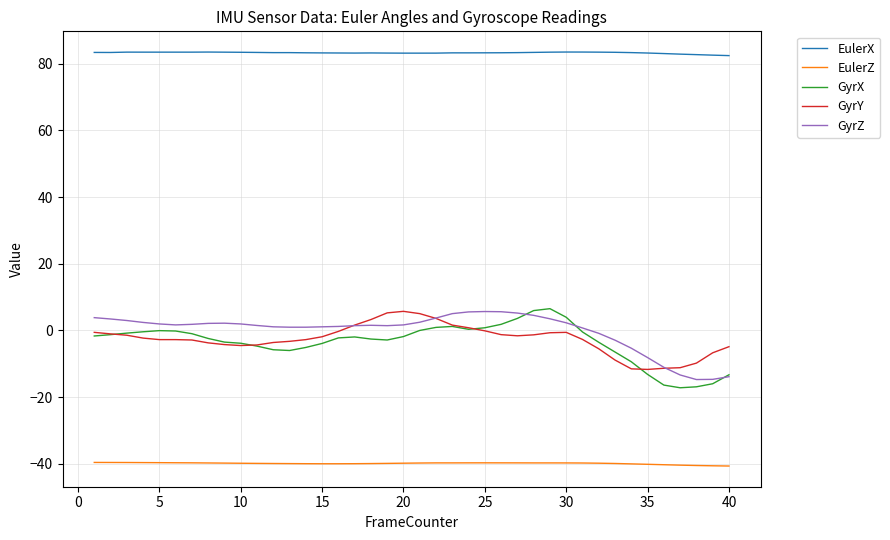

What is the maximum value shown in the chart?

83.5